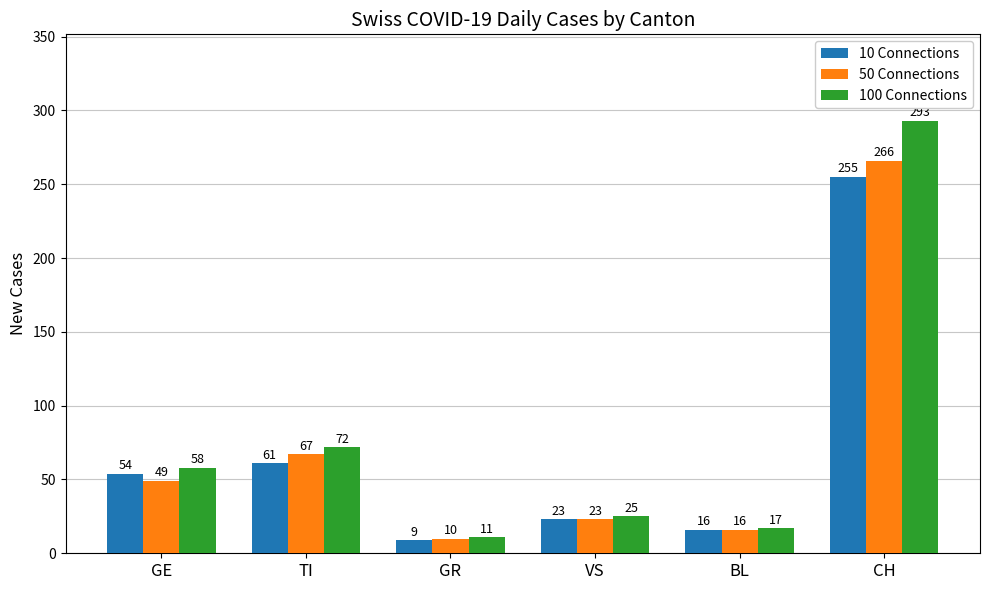

What is the label of the 3rd bar from the right?

VS